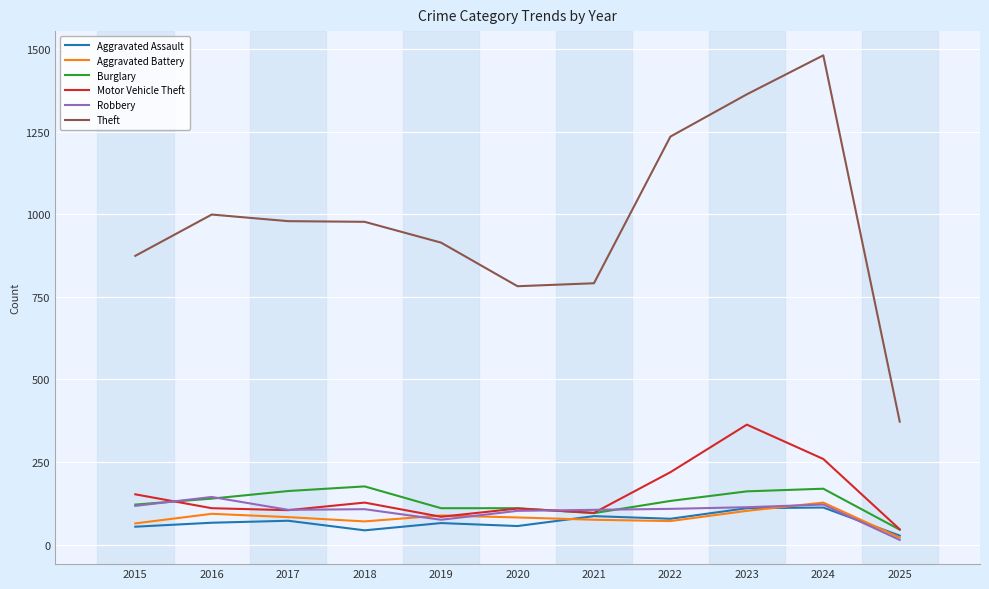

True or false: Aggravated Assault and Theft intersect in this chart.

False